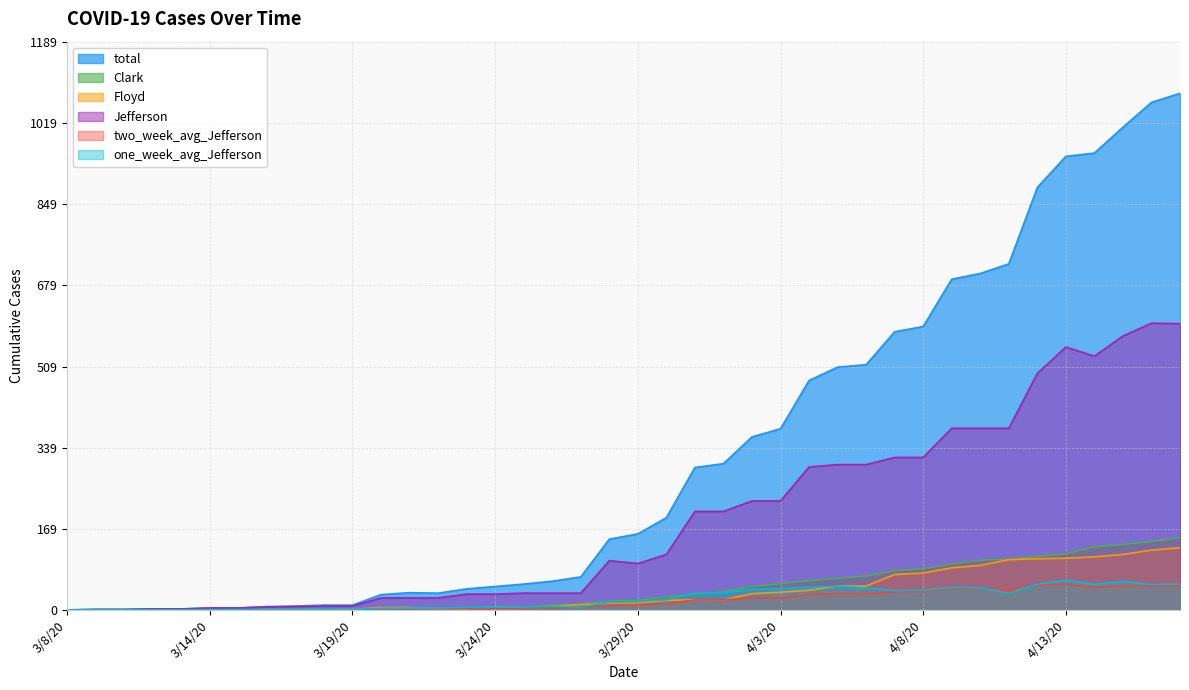

Which label corresponds to the smallest value in the chart?

3/8/20